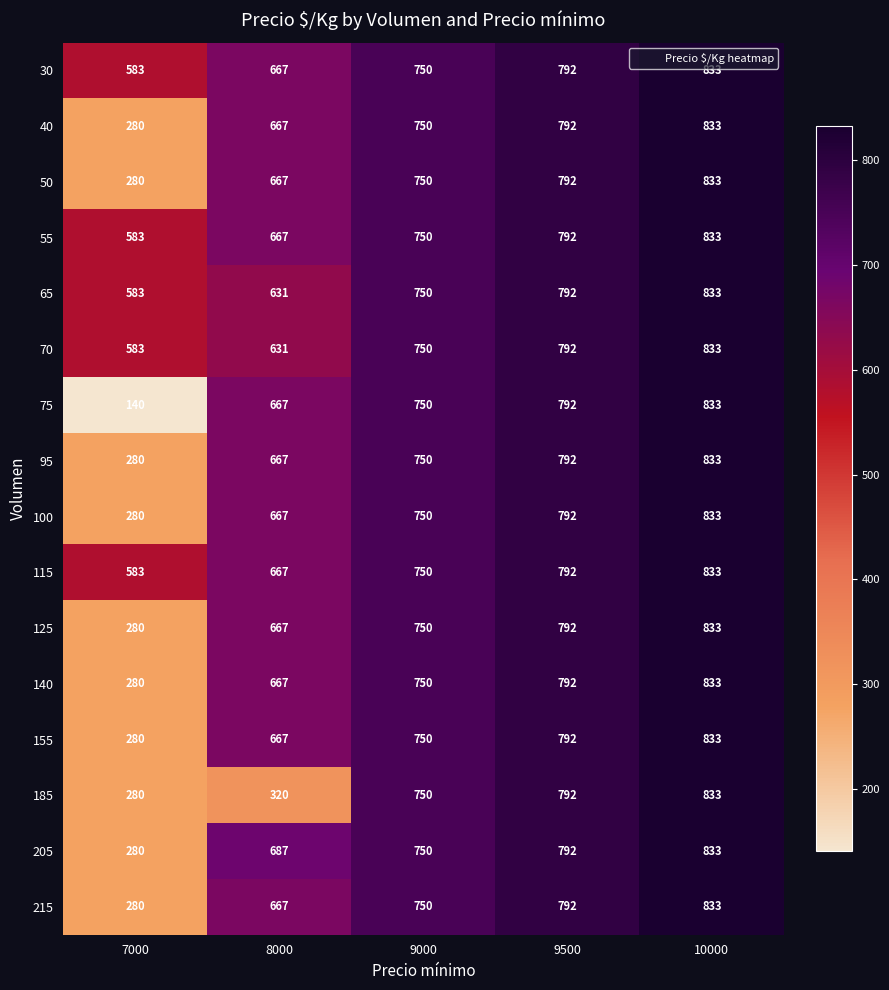

List the labels in order of 30 value, smallest first.

7000, 8000, 9000, 9500, 10000